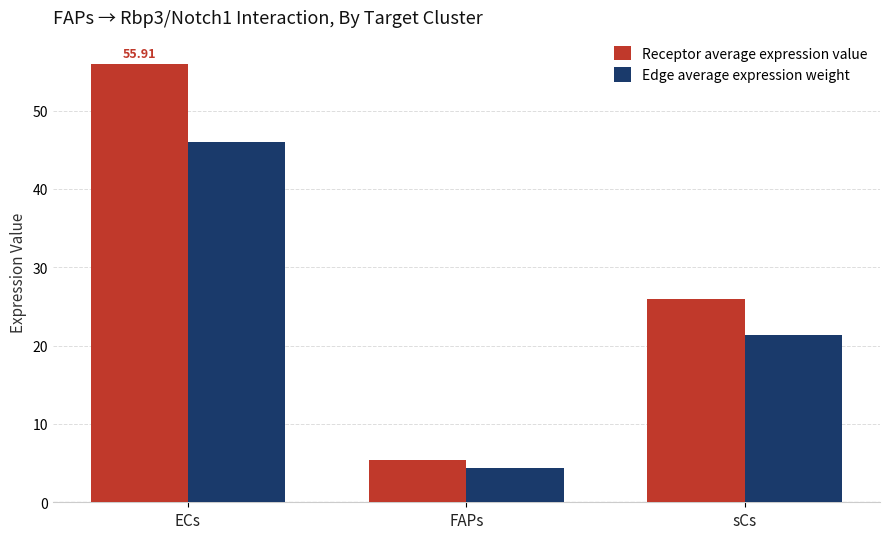

Rank the series by their average value, from highest to lowest.

Receptor average expression value, Edge average expression weight